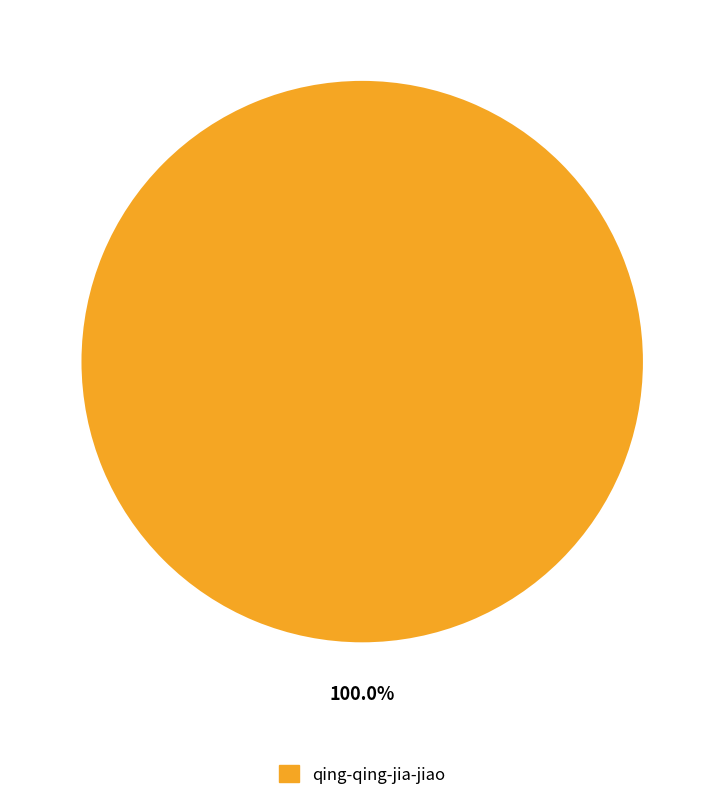

Does any single category account for the majority?

Yes